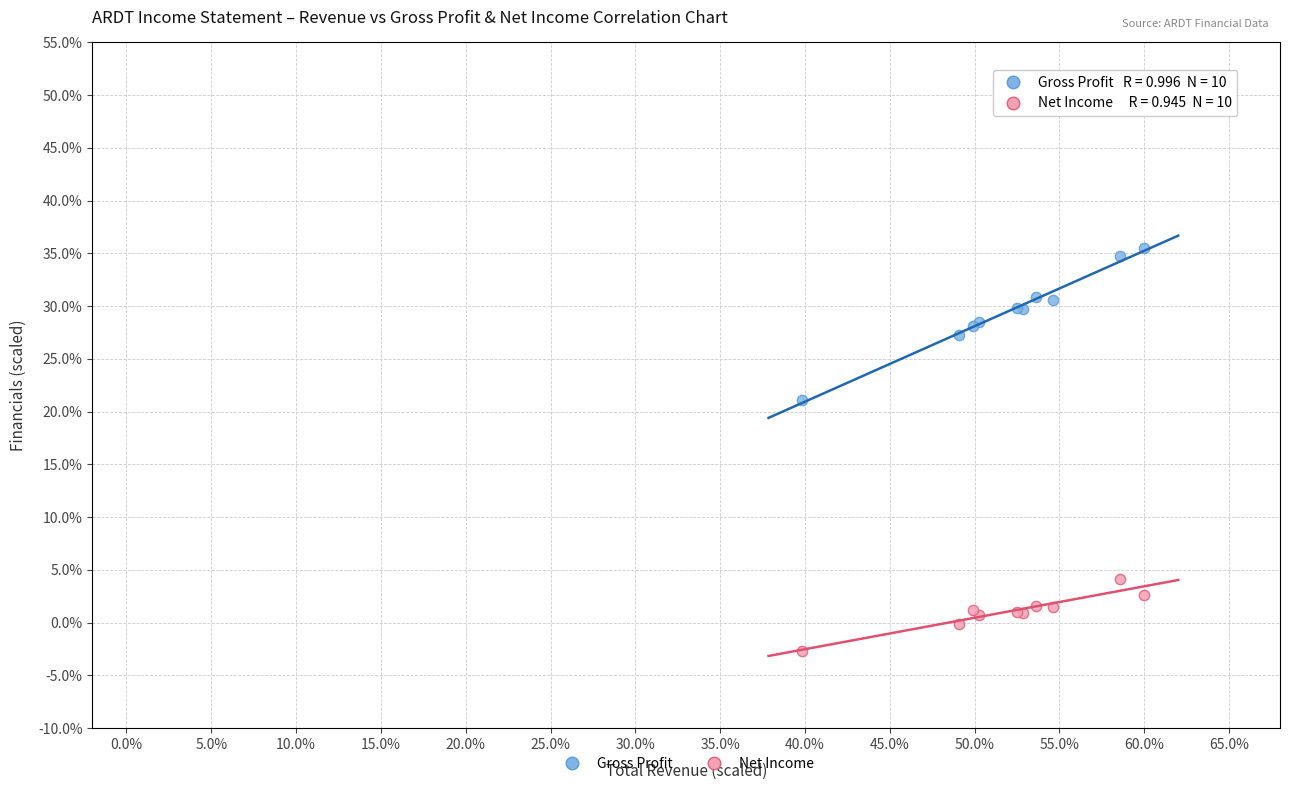

Across all series, what Y value is closest to 16?

21.1